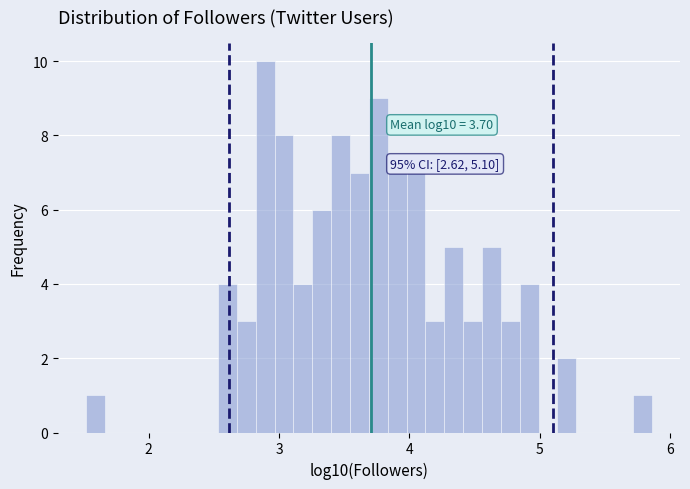

Around what value on the x-axis is the tallest bar? Give the approximate position of its centre, as read against the axis.

2.9